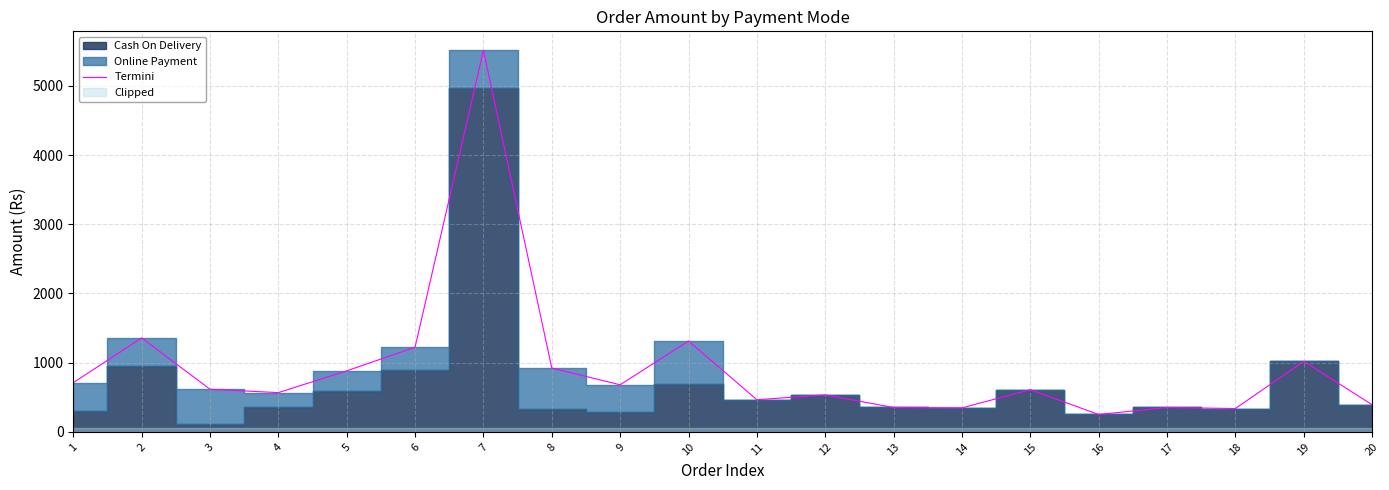

What is the minimum value for Termini?

251.6